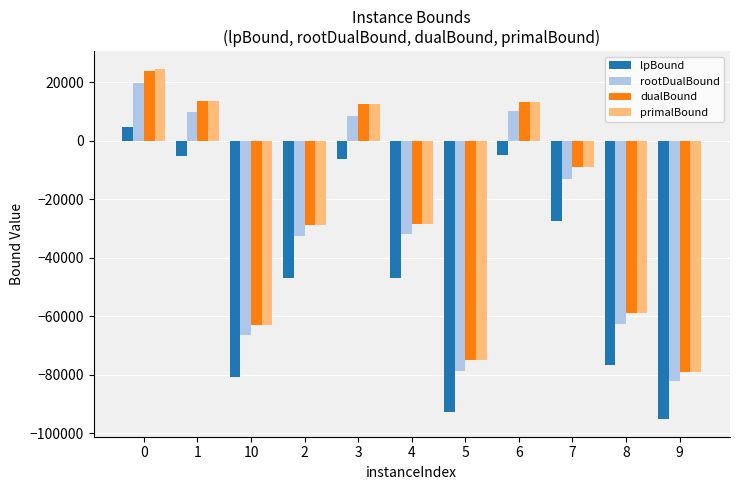

How many categories are shown in the chart?

11